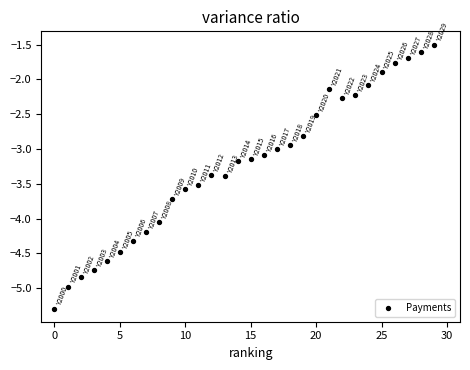

What is the range of Y values (max minus min)?

3.8